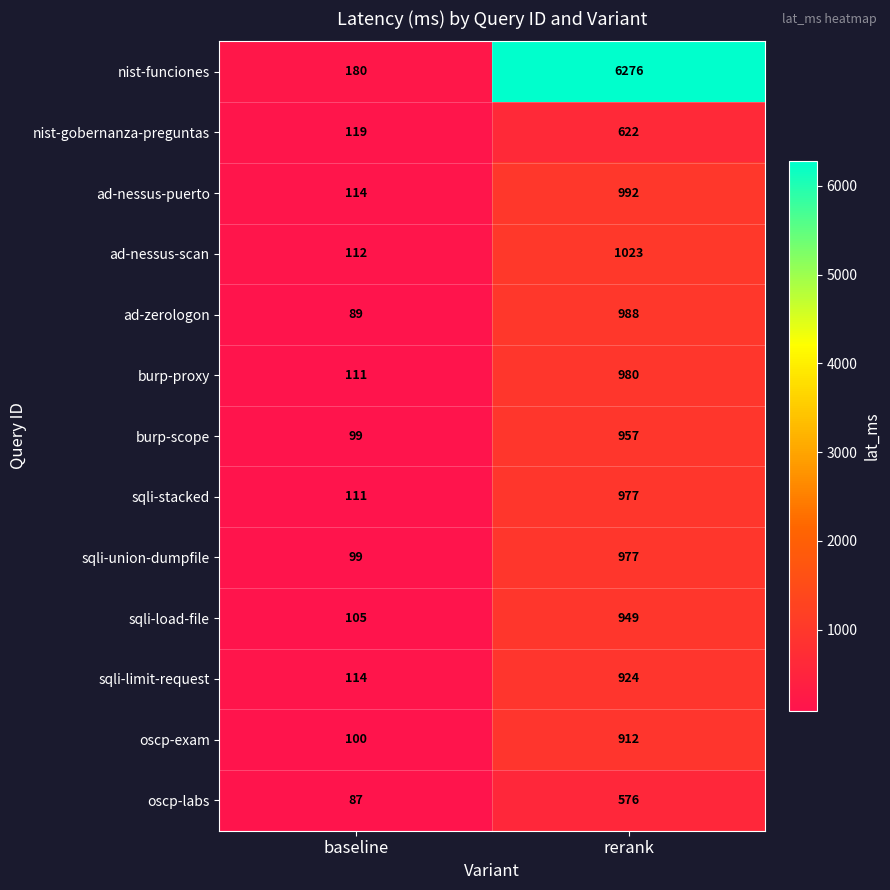

Is it true that sqli-limit-request equals 1494 at rerank?

False